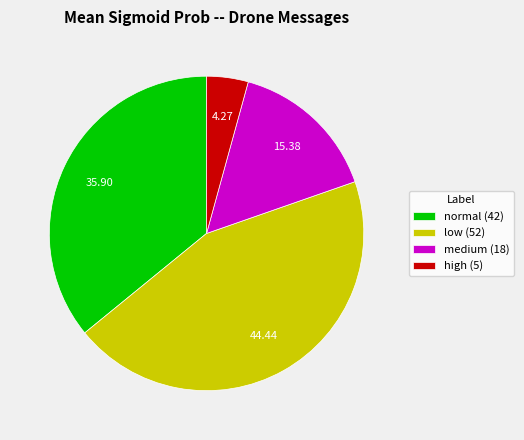

Is medium (18) the majority of the pie?

No